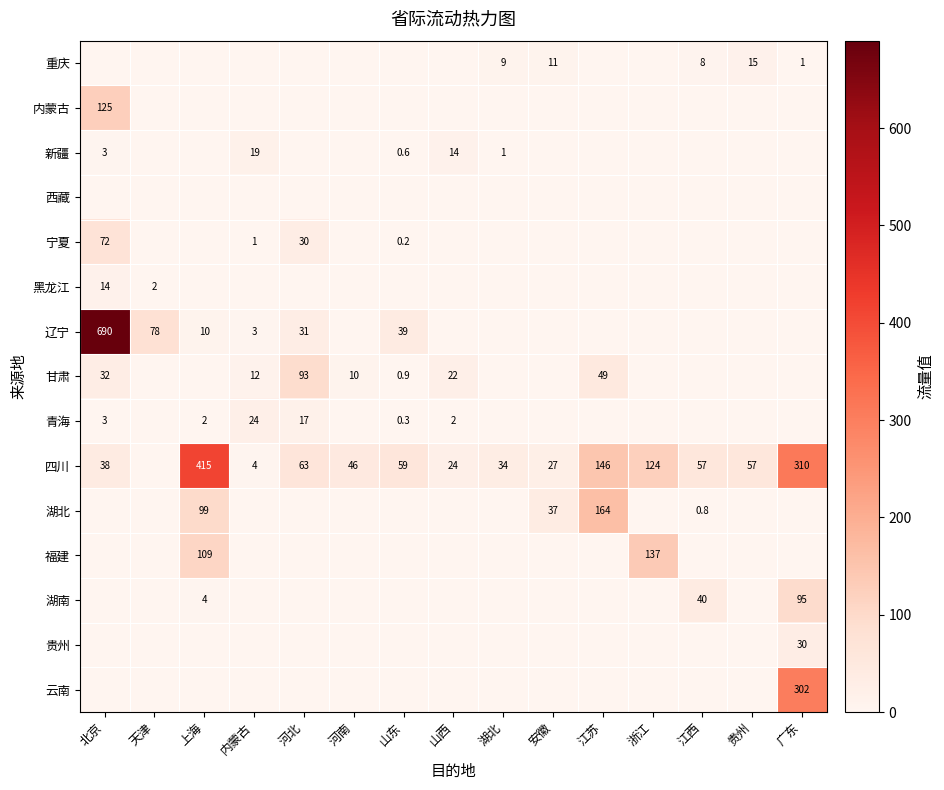

The 辽宁 series shows 114.9 at 天津. True or false?

False